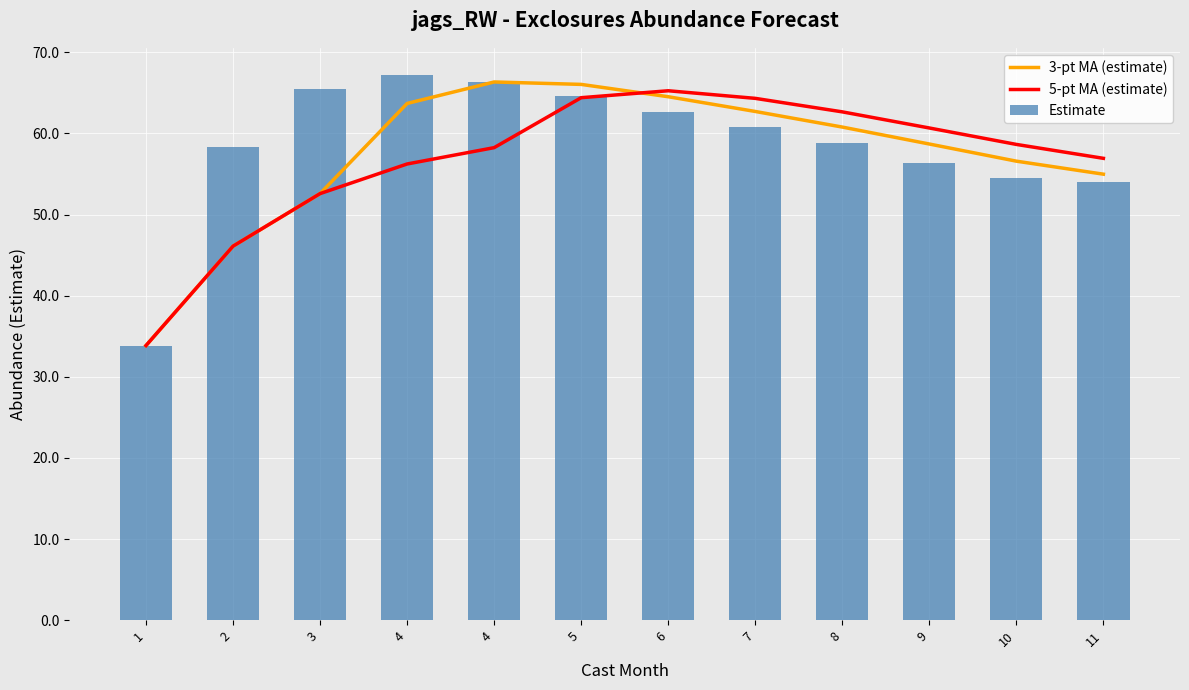

What is the lowest value of the 5-pt MA (estimate) series?

33.9